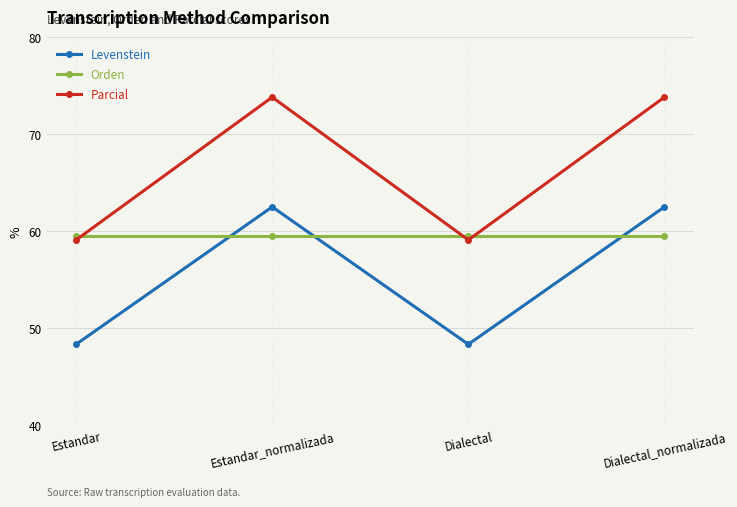

How many intersections are there between Levenstein and Orden?

3